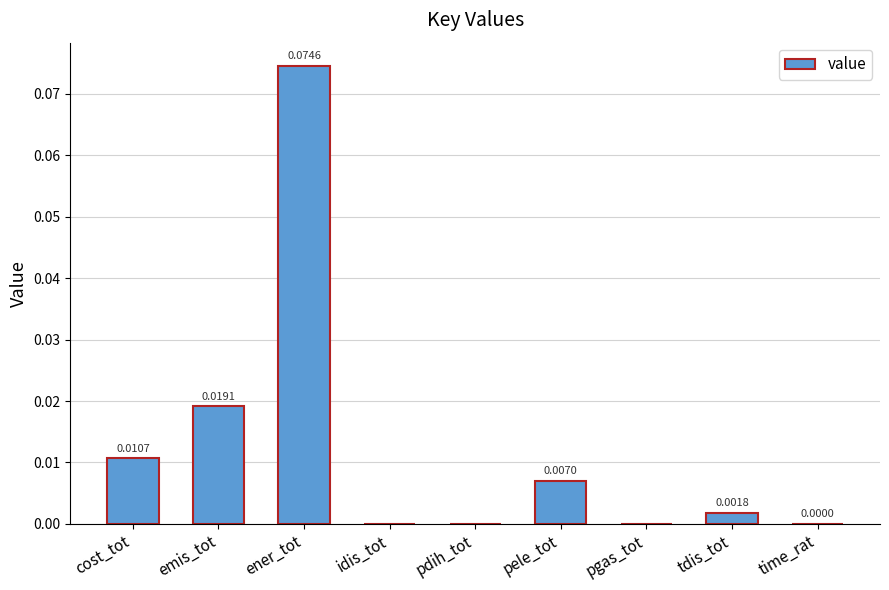

Which category has the highest value across all series?

ener_tot